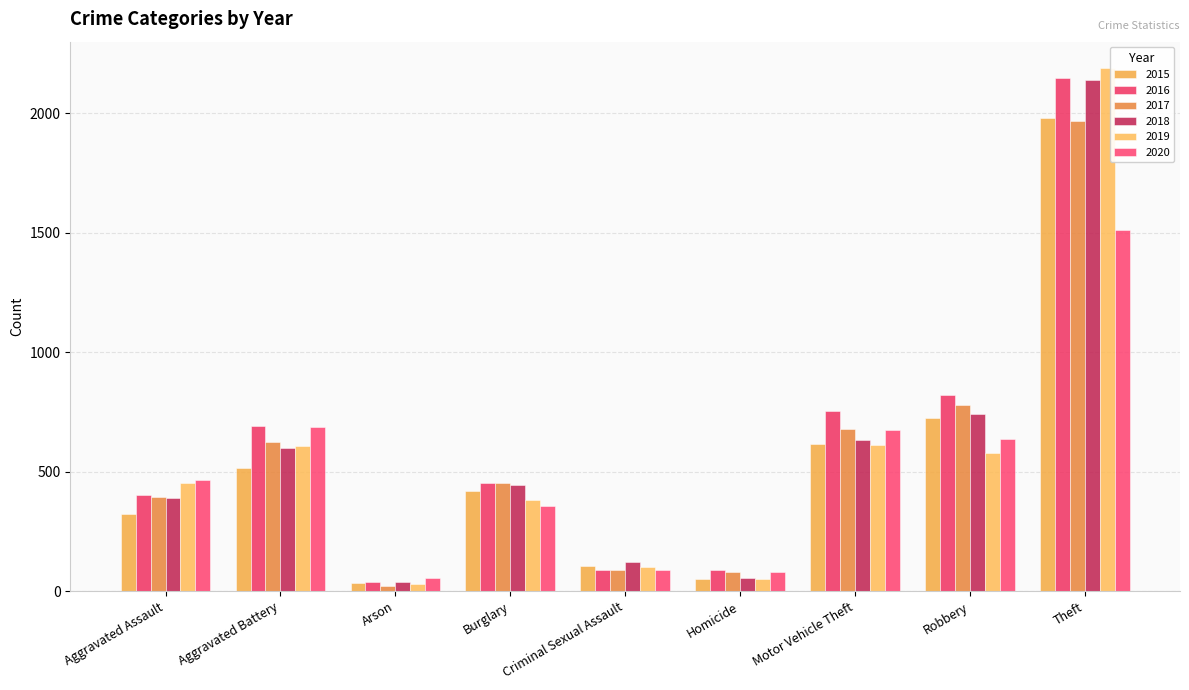

Is it true that 2015 equals 1981 at Theft?

True